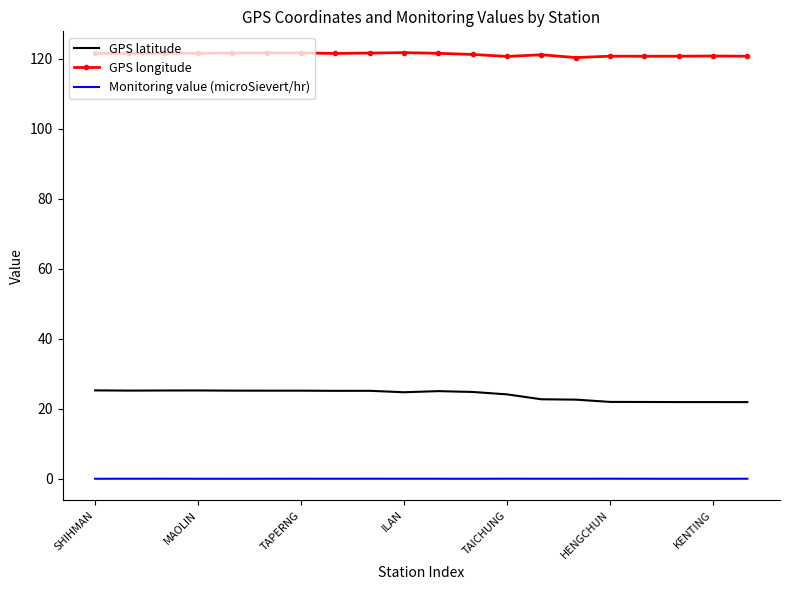

Rank the series by their average value, from lowest to highest.

Monitoring value (microSievert/hr), GPS latitude, GPS longitude